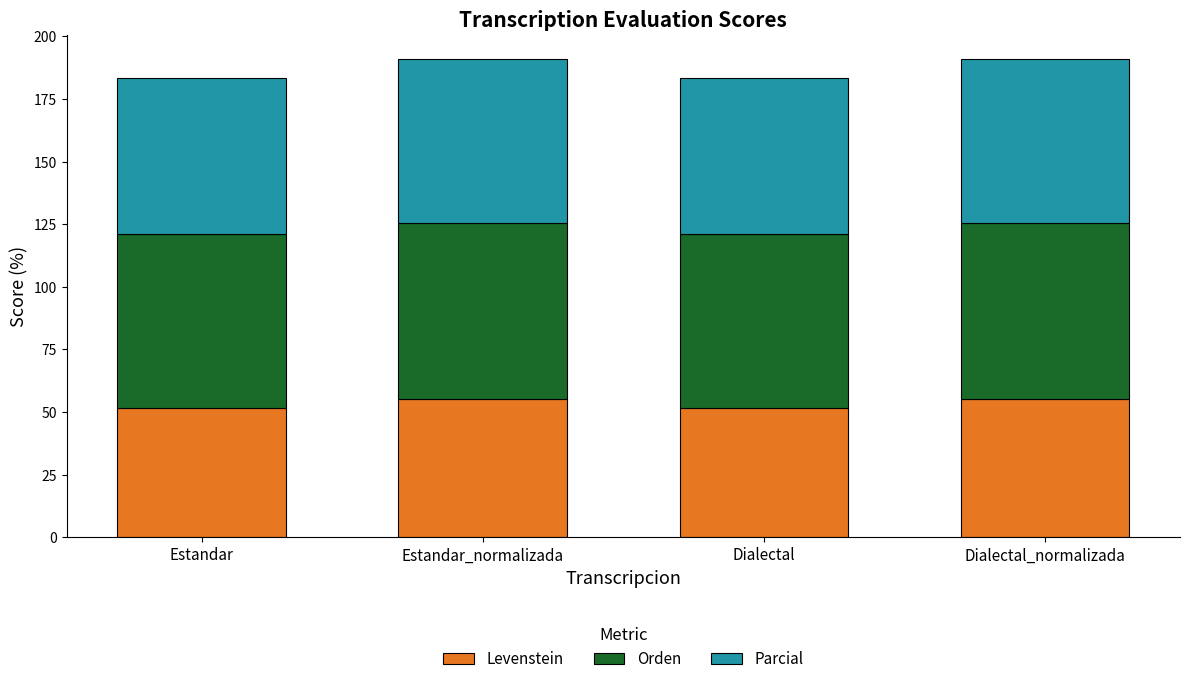

How many data points in Levenstein are less than 55?

2